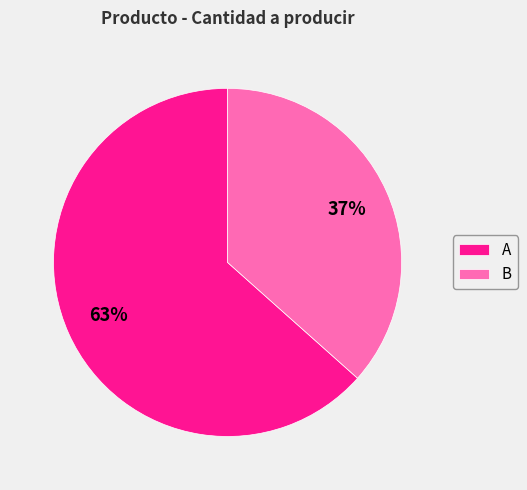

Which slice is the largest?

A